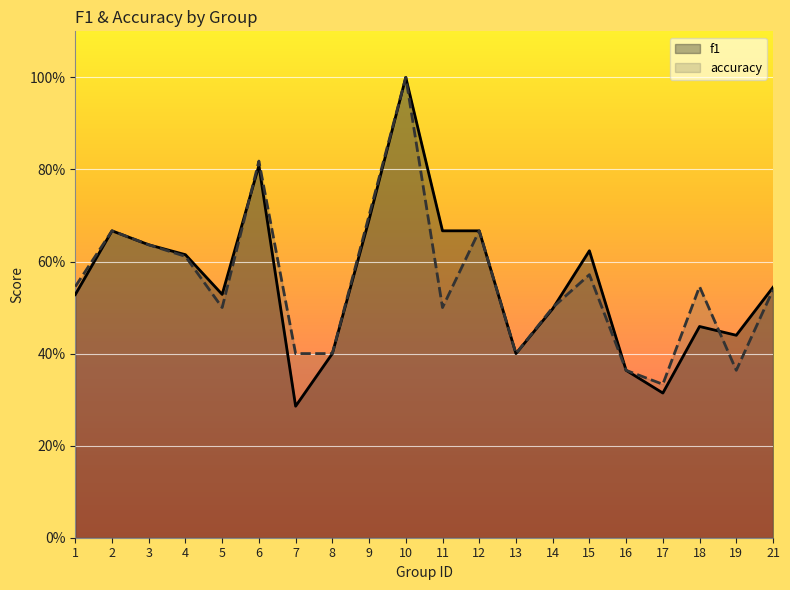

Where is the first local maximum for f1?

2